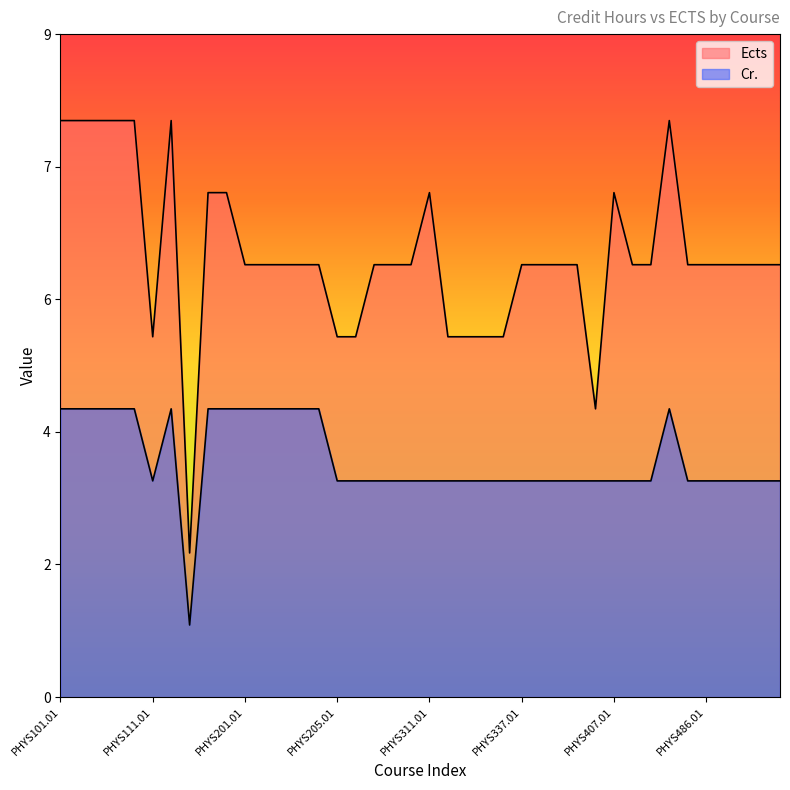

How many distinct data groups are displayed?

2